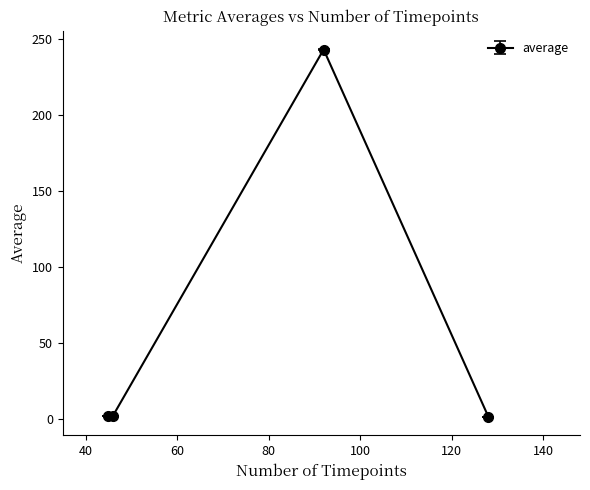

What is the difference between the maximum and minimum values?

242.1